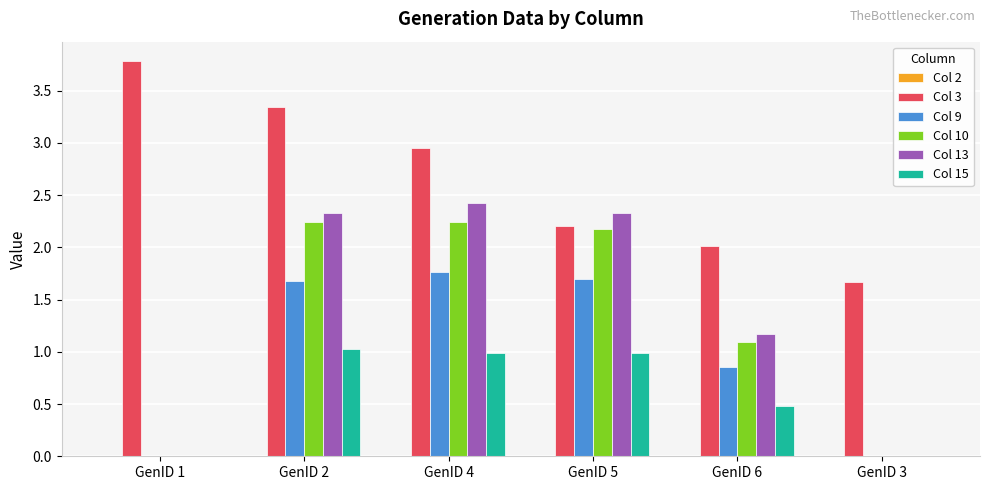

What is the average value of the Col 15 series?

0.6